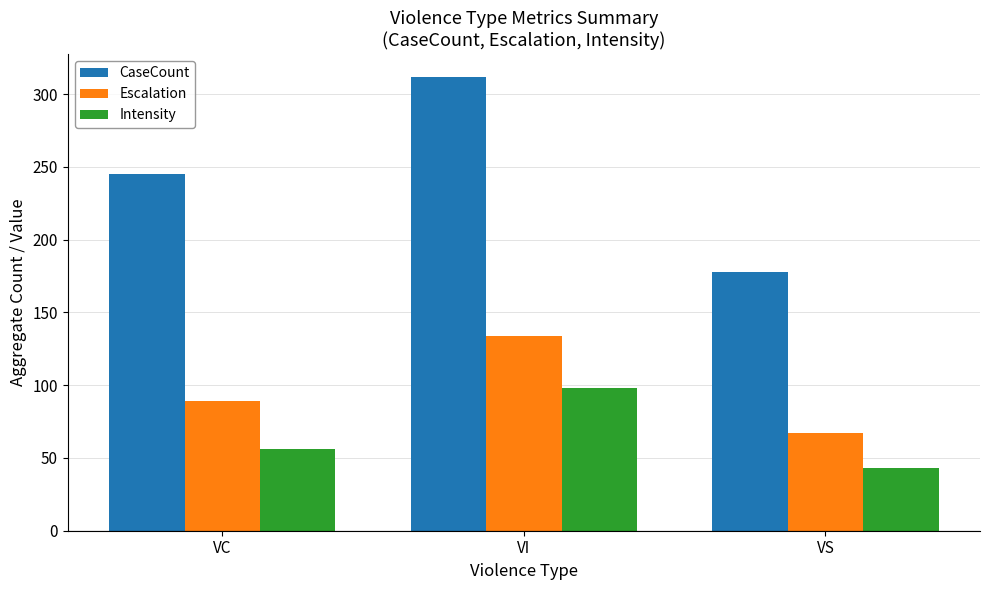

Which category has the lowest value in the CaseCount series?

VS